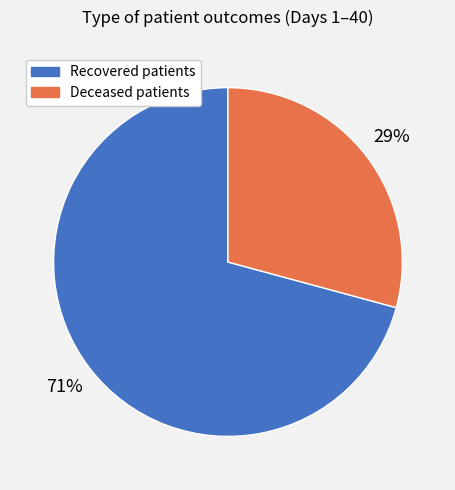

Rank the categories by value from highest to lowest.

Recovered patients, Deceased patients